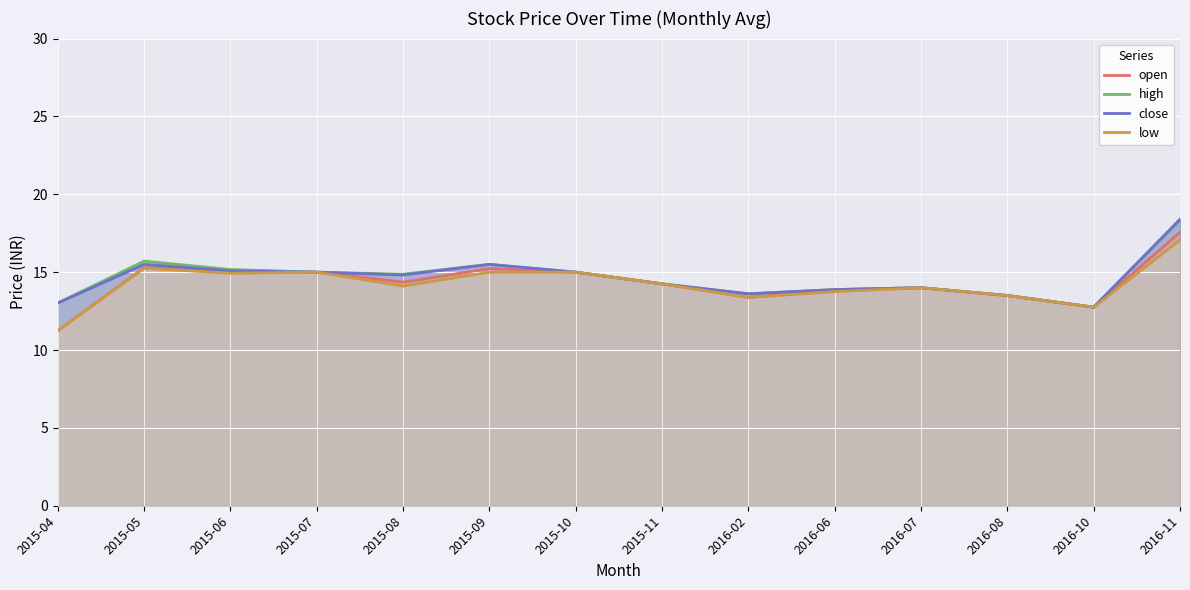

True or false: open and low cross at least once.

False